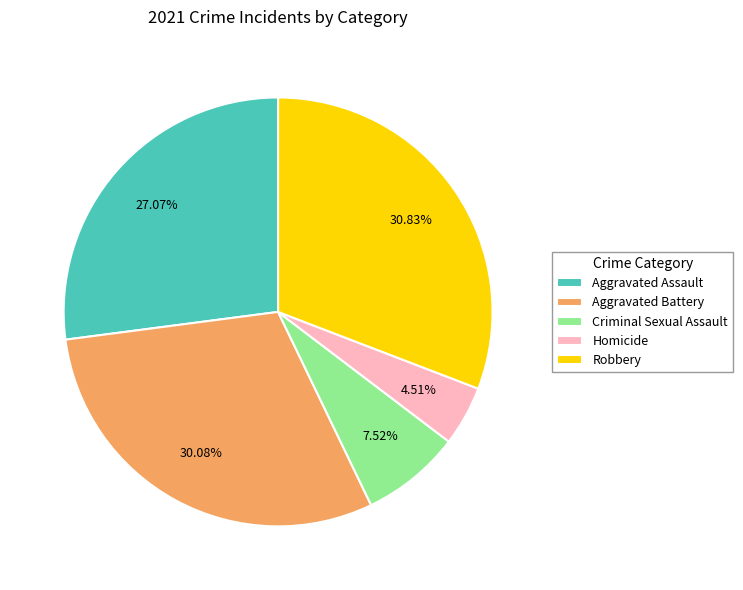

Does any single category account for the majority?

No